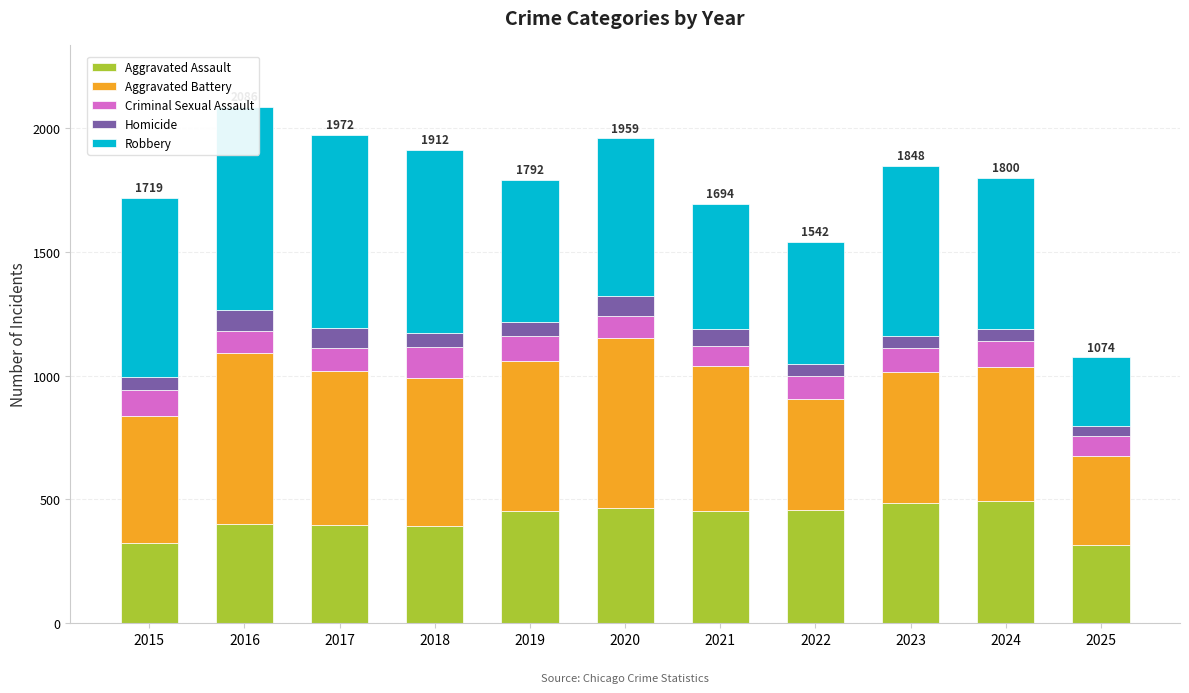

What is the difference between the Robbery values at 2022 and 2025?

217